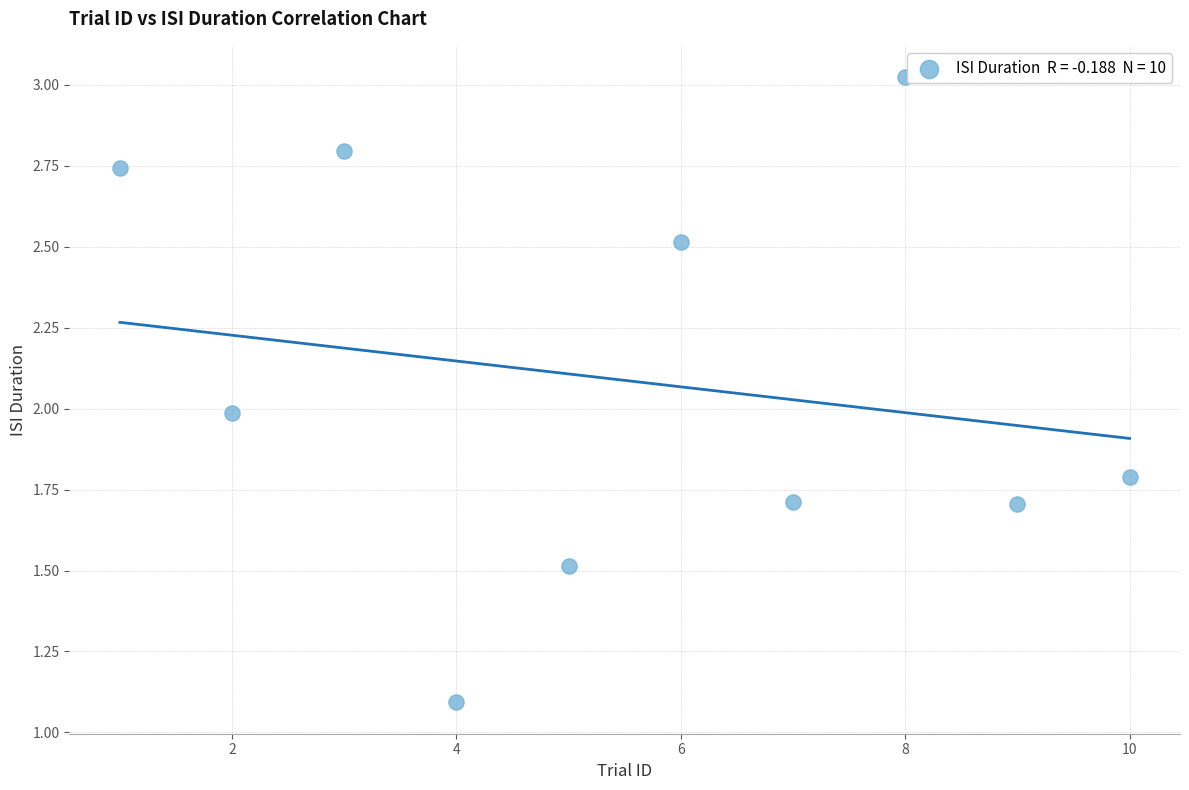

What is the range of X values (max minus min)?

9.0